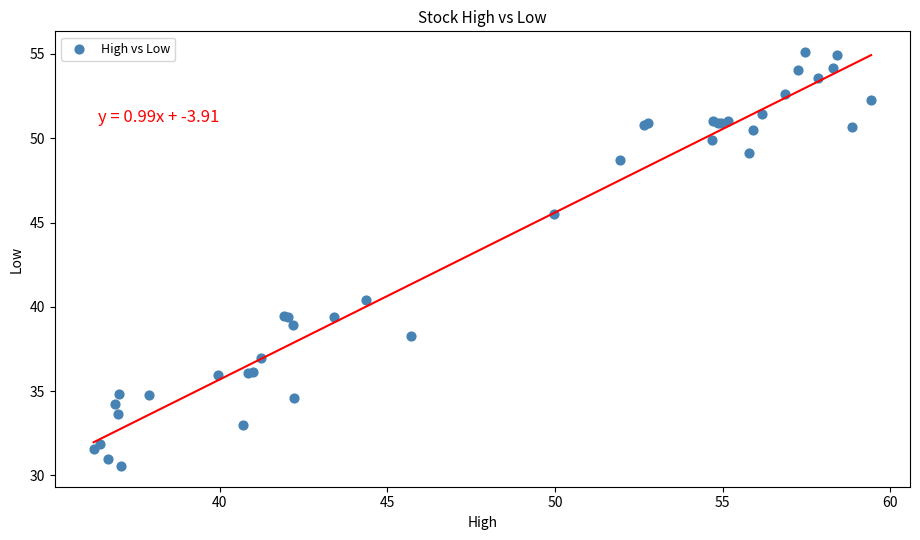

What Y value in the scatter plot is closest to 42?

40.4